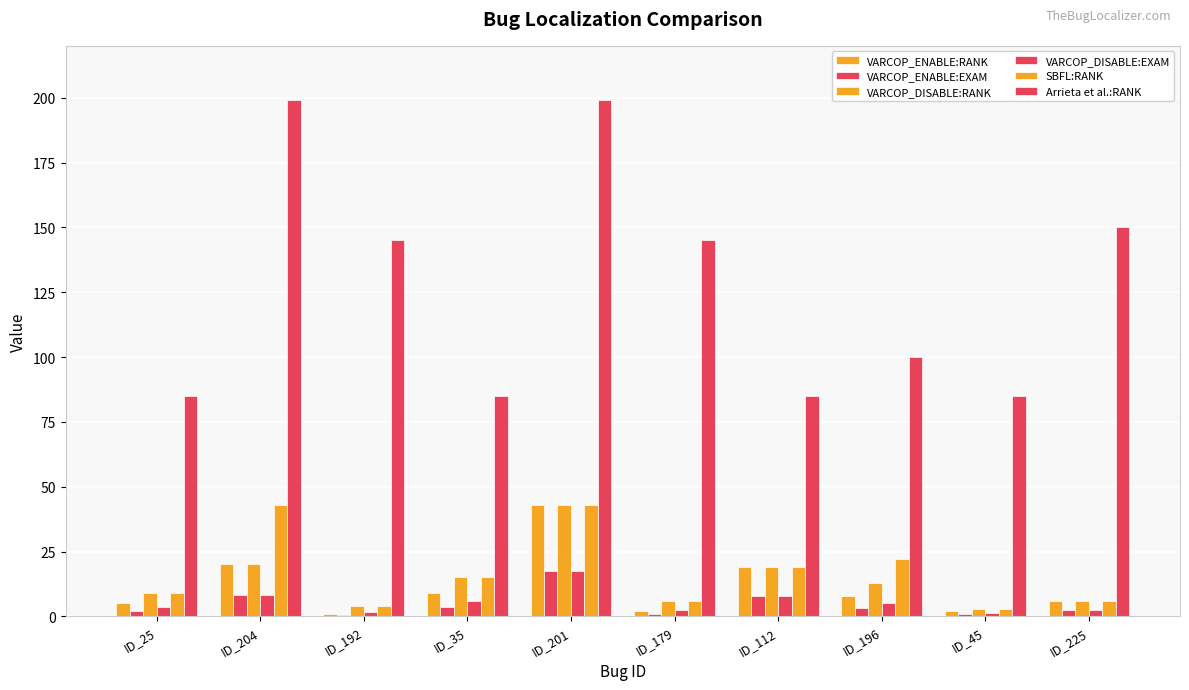

Where is SBFL:RANK nearest to the value 23?

ID_196